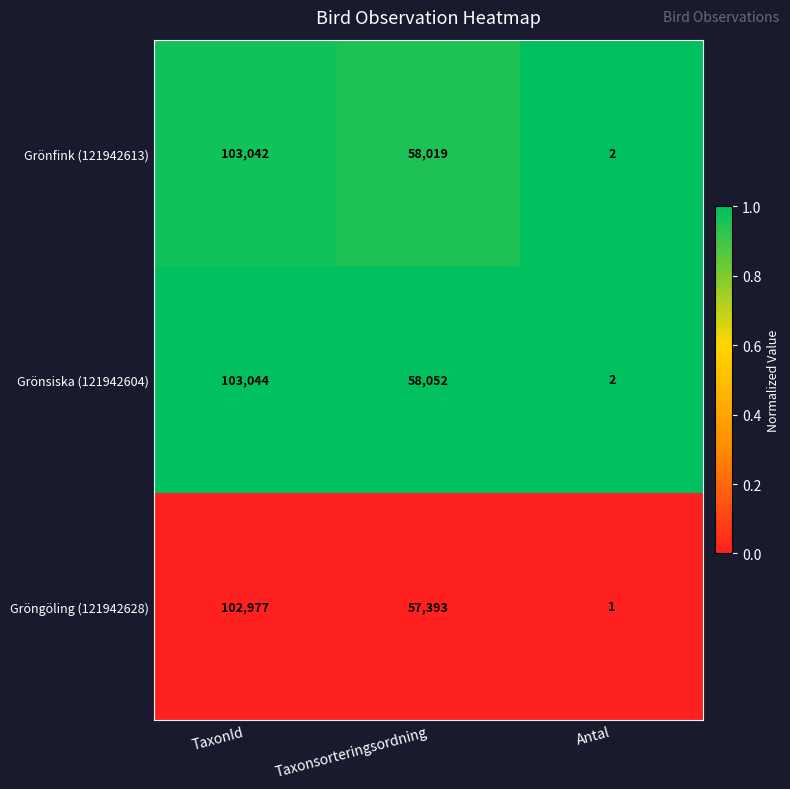

At which label does Gröngöling (121942628) first exceed 57393?

TaxonId